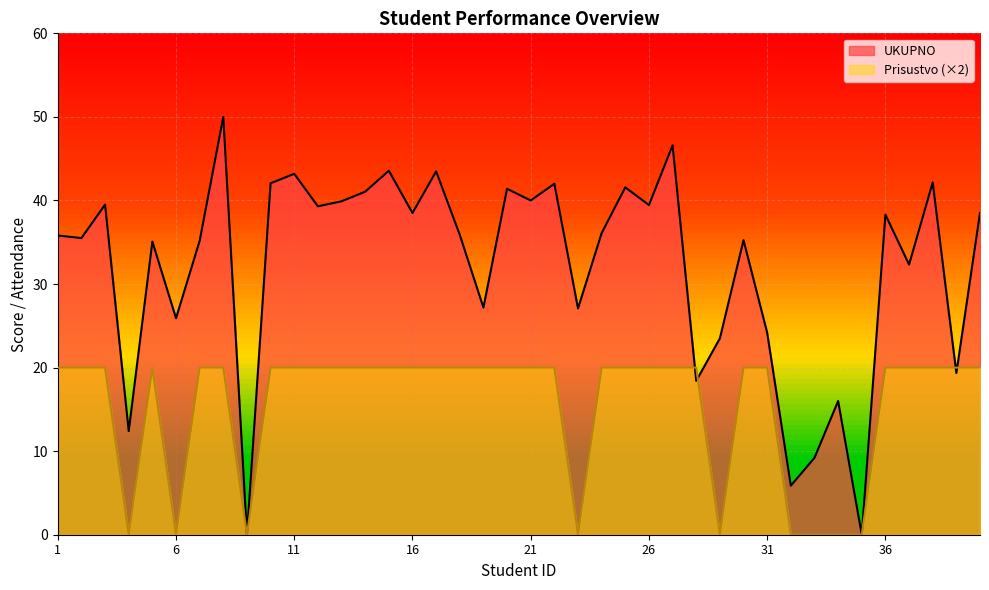

True or false: Prisustvo has more than 0 points higher than both neighbors.

True